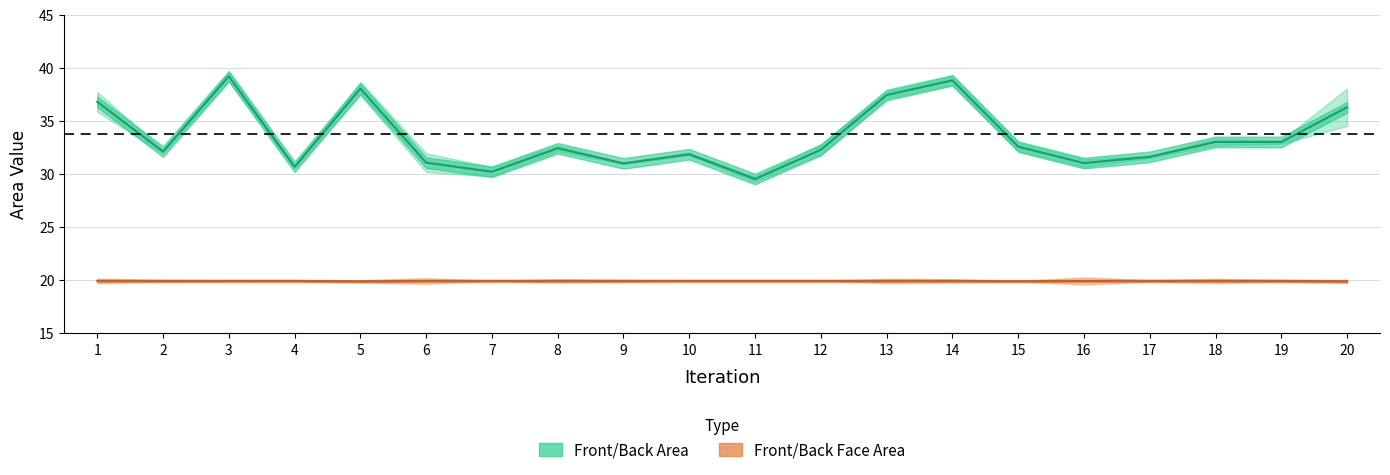

Count the Front/Back Face Area values in the range 19 to 20.

20